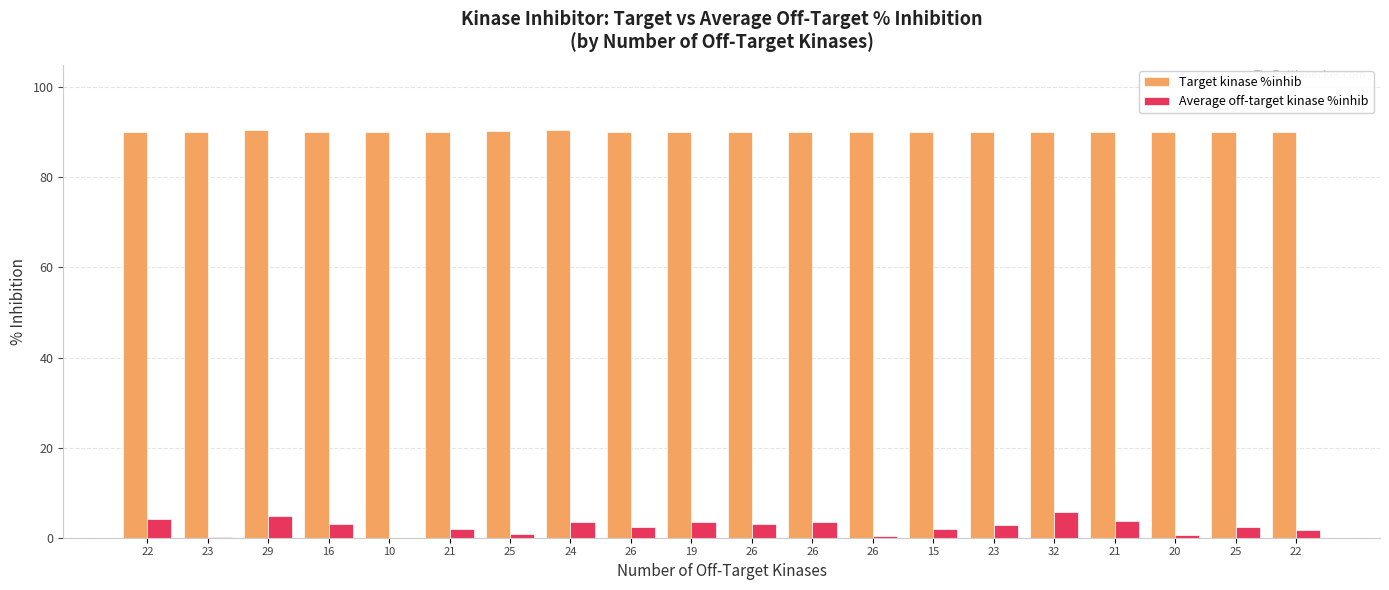

How many groups of bars are there?

20